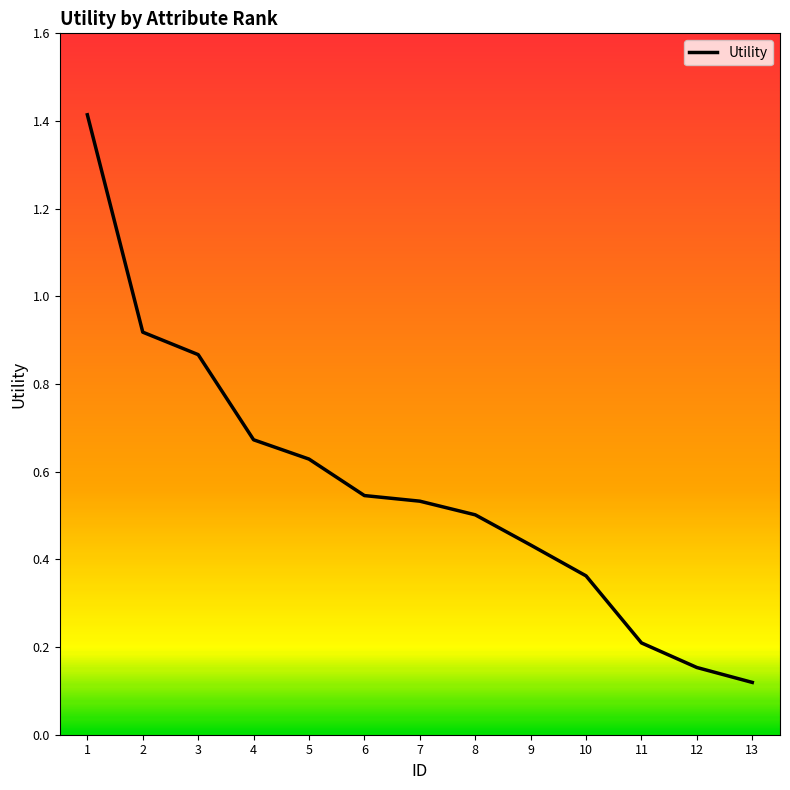

Is it true that the value at 8 is 0.7?

False